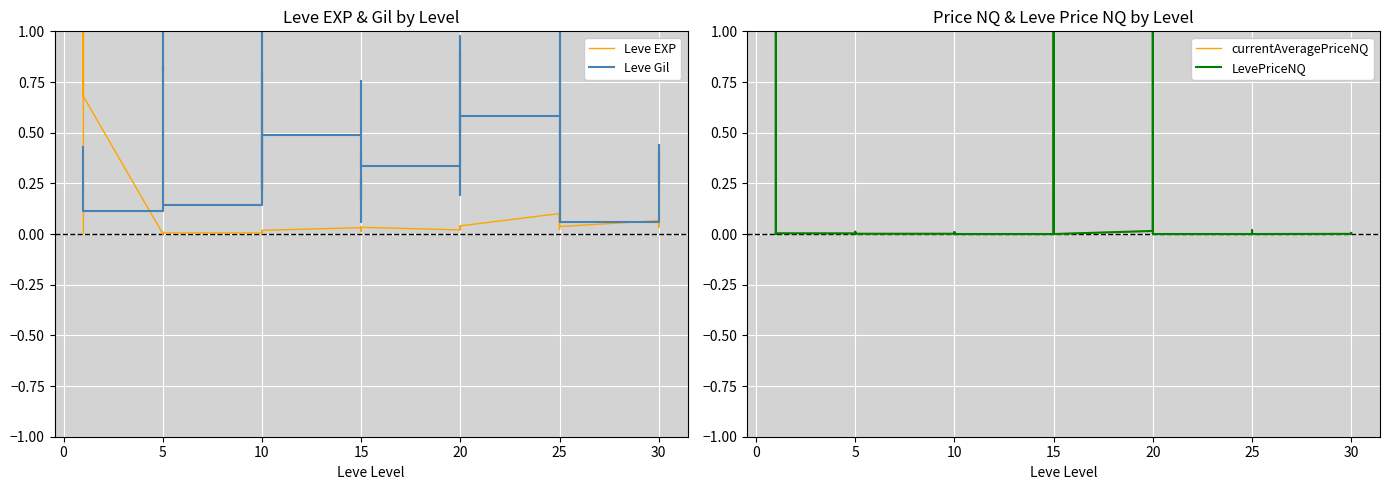

What are all the series names shown in the legend?

Leve EXP, Leve Gil, currentAveragePriceNQ, LevePriceNQ